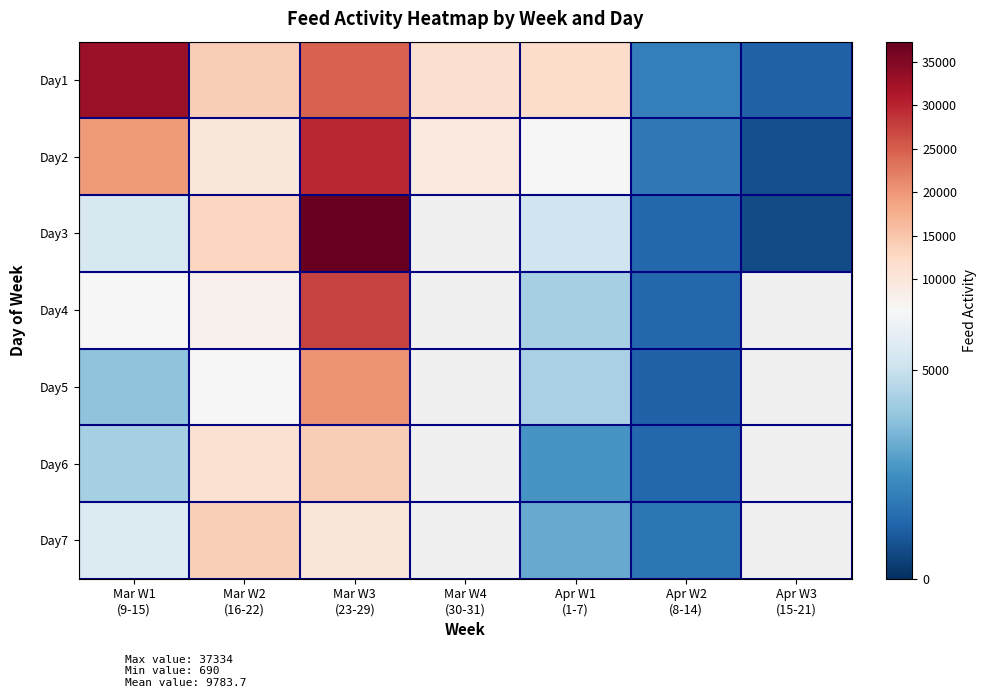

What is the minimum value shown in the chart?

690.0